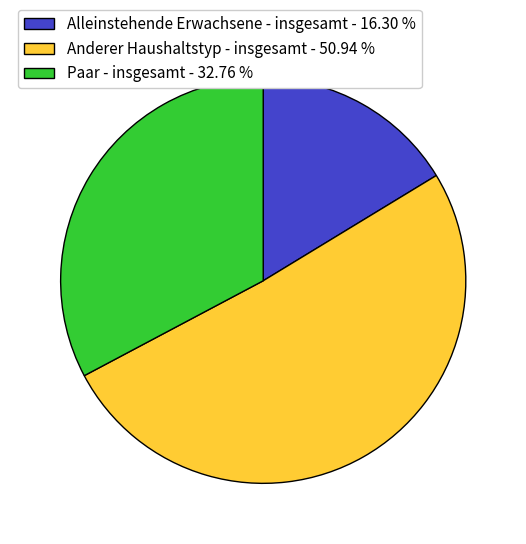

Combined, do Paar - insgesamt - 32.76 % and Alleinstehende Erwachsene - insgesamt - 16.30 % account for over 50%?

No